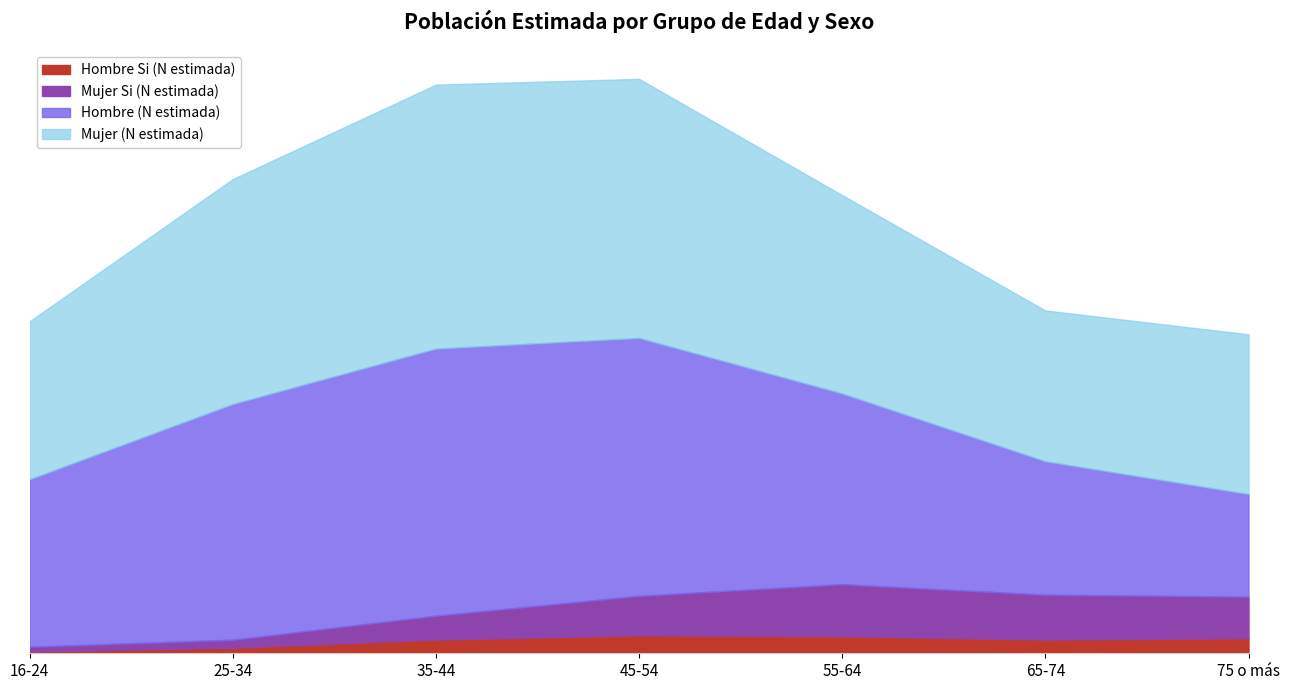

True or false: Mujer (N estimada) and Mujer Si (N estimada) intersect in this chart.

False